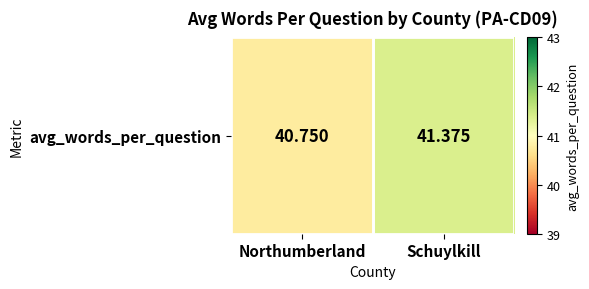

List the labels in order of value, smallest first.

Northumberland, Schuylkill